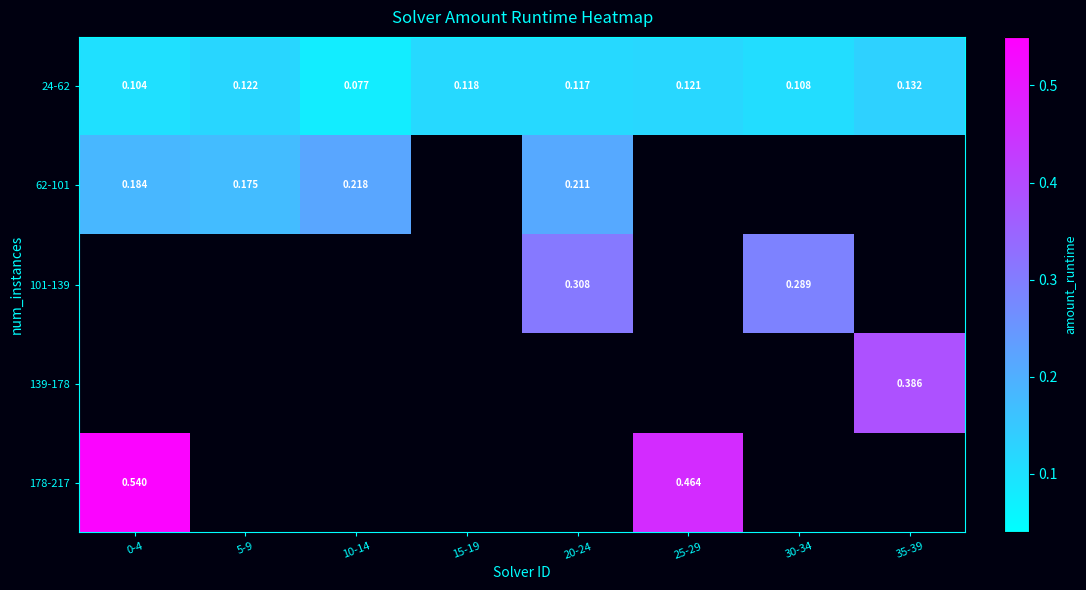

At which label does 178-217 reach its peak?

0-4